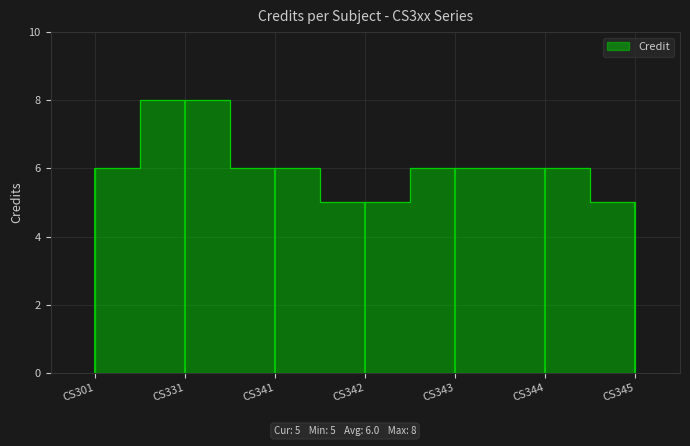

What is the ratio of the value at CS331 to the value at CS345?

1.6